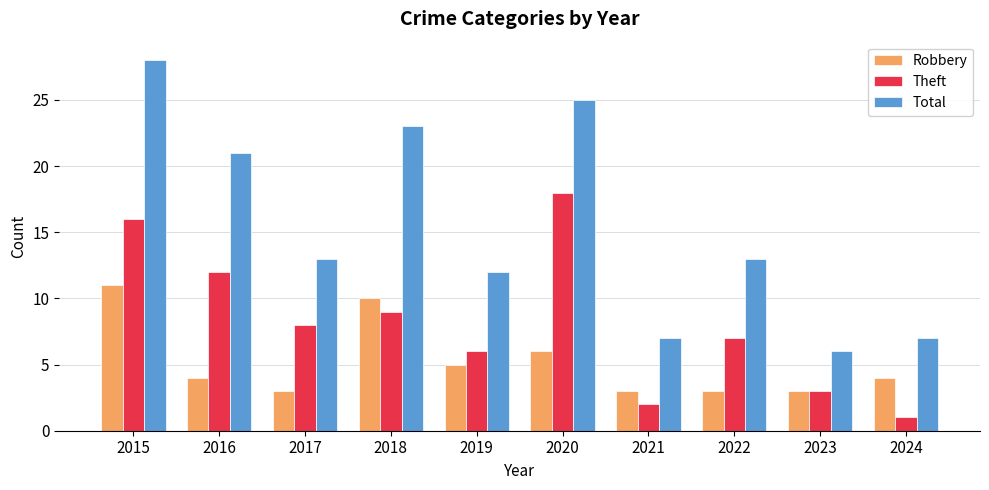

At how many categories does at least one series exceed 3?

10